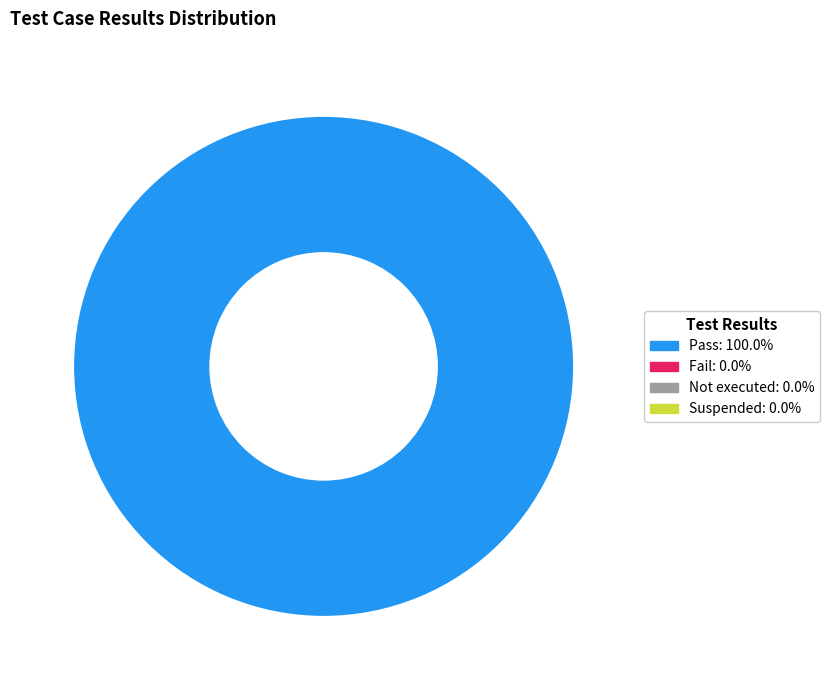

Count the number of slices in the pie.

1